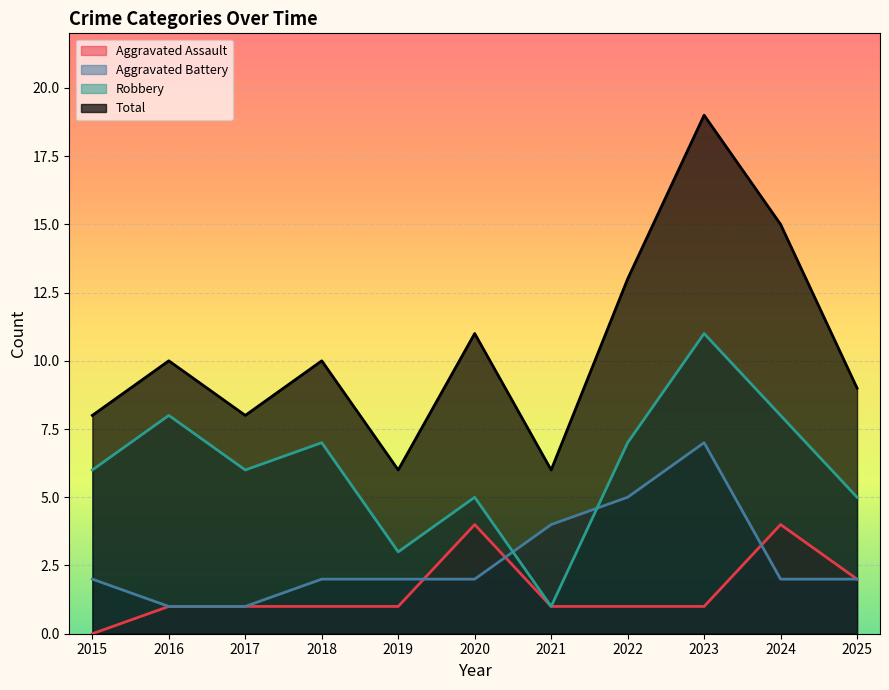

Does the chart display data point markers on the line(s)?

No